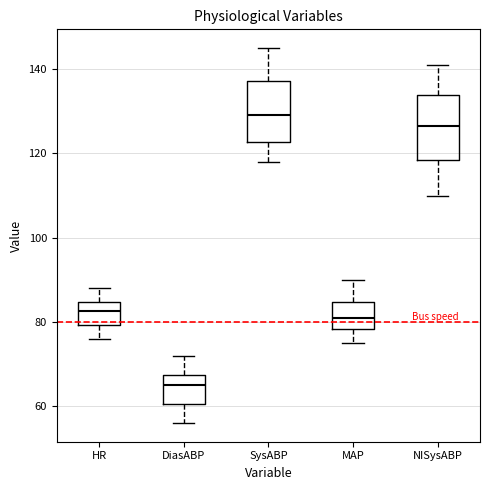

Reading left to right, read every box against the y-axis: the position of its median line, the range the box covers, and the ends of its whiskers. The values are not printed on the chart, so give them approximately, as read against the axis.

HR: median 82, box 80 to 84, whiskers 76 to 88
DiasABP: median 66, box 60 to 68, whiskers 56 to 72
SysABP: median 130, box 122 to 138, whiskers 118 to 146
MAP: median 82, box 78 to 84, whiskers 76 to 90
NISysABP: median 126, box 118 to 134, whiskers 110 to 142